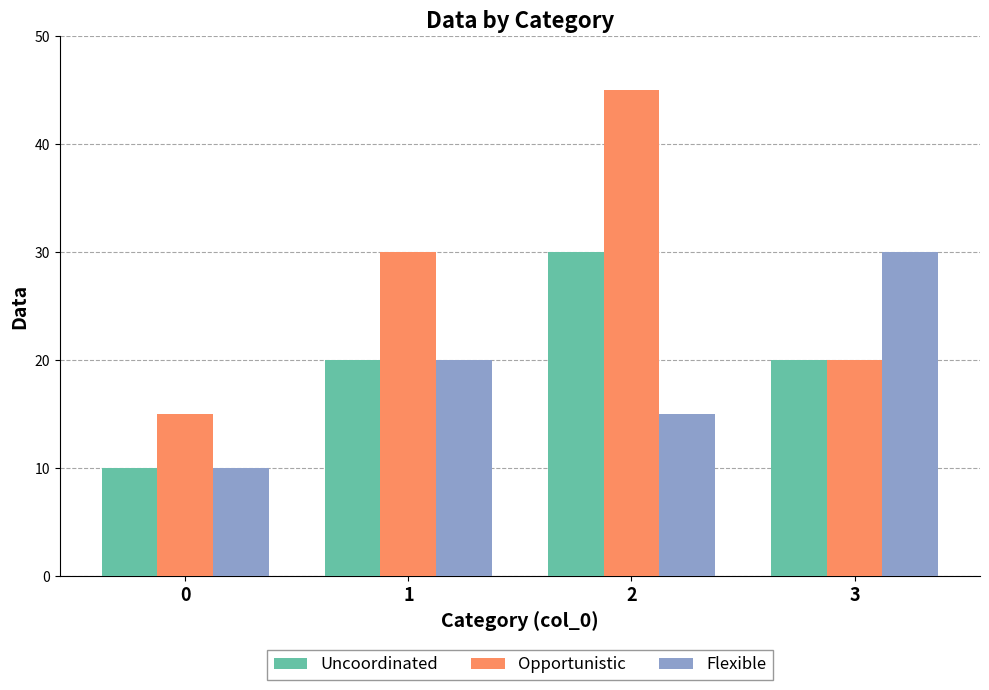

Read the Uncoordinated value at 0.

10